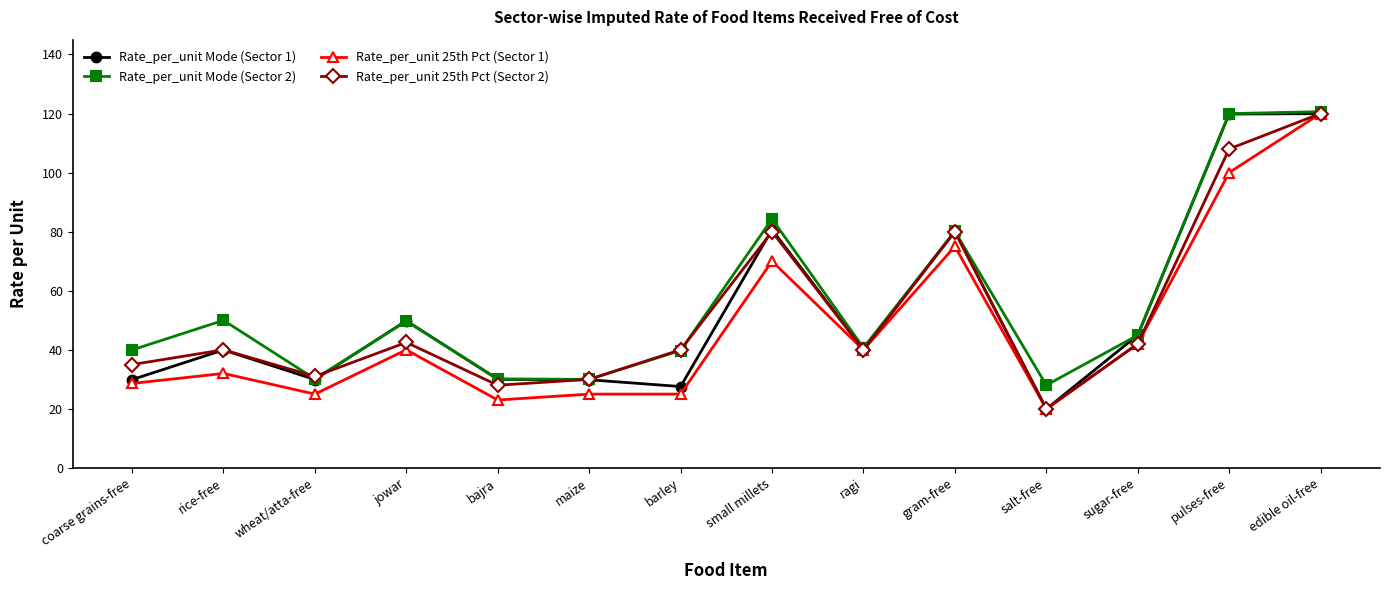

What are all the series names shown in the legend?

Rate_per_unit Mode (Sector 1), Rate_per_unit Mode (Sector 2), Rate_per_unit 25th Pct (Sector 1), Rate_per_unit 25th Pct (Sector 2)